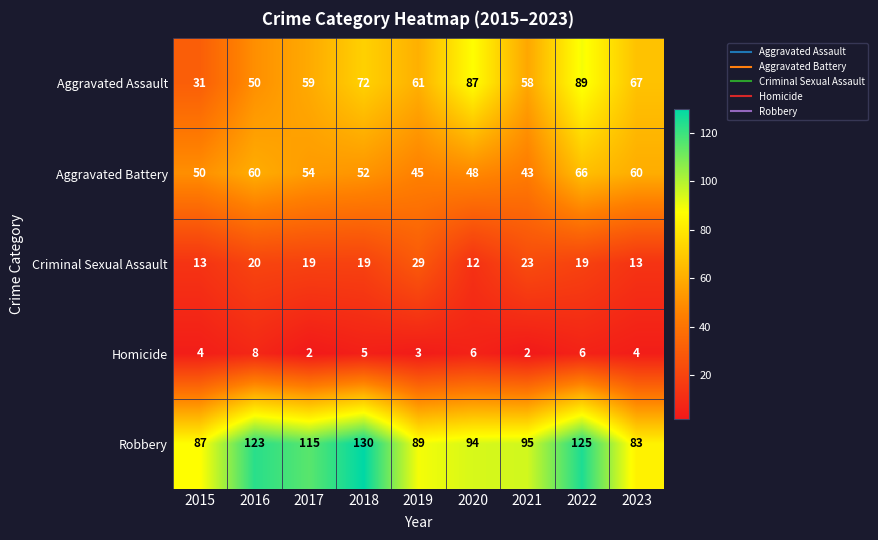

At which label does Criminal Sexual Assault reach its minimum?

2020